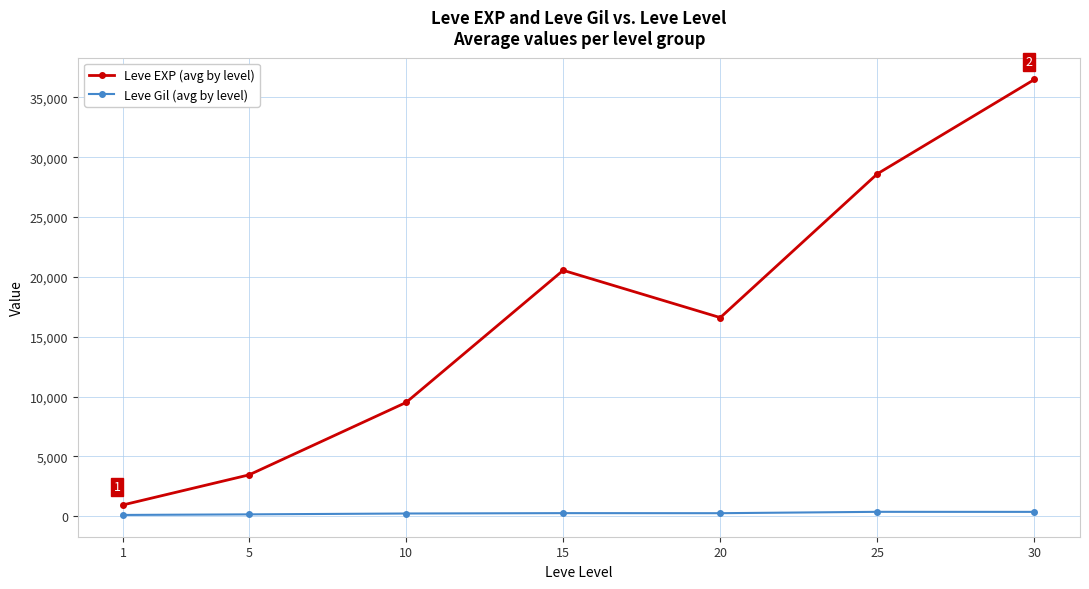

How many values in the Leve EXP (avg by level) series are below 16598?

3